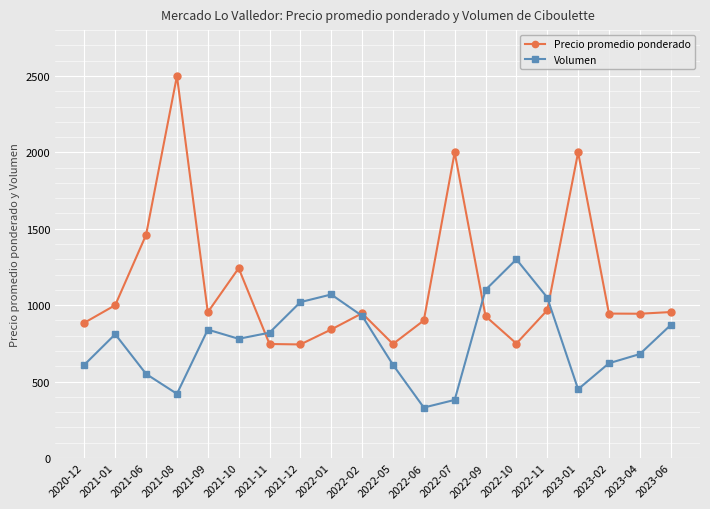

True or false: Volumen and Precio promedio ponderado intersect in this chart.

True